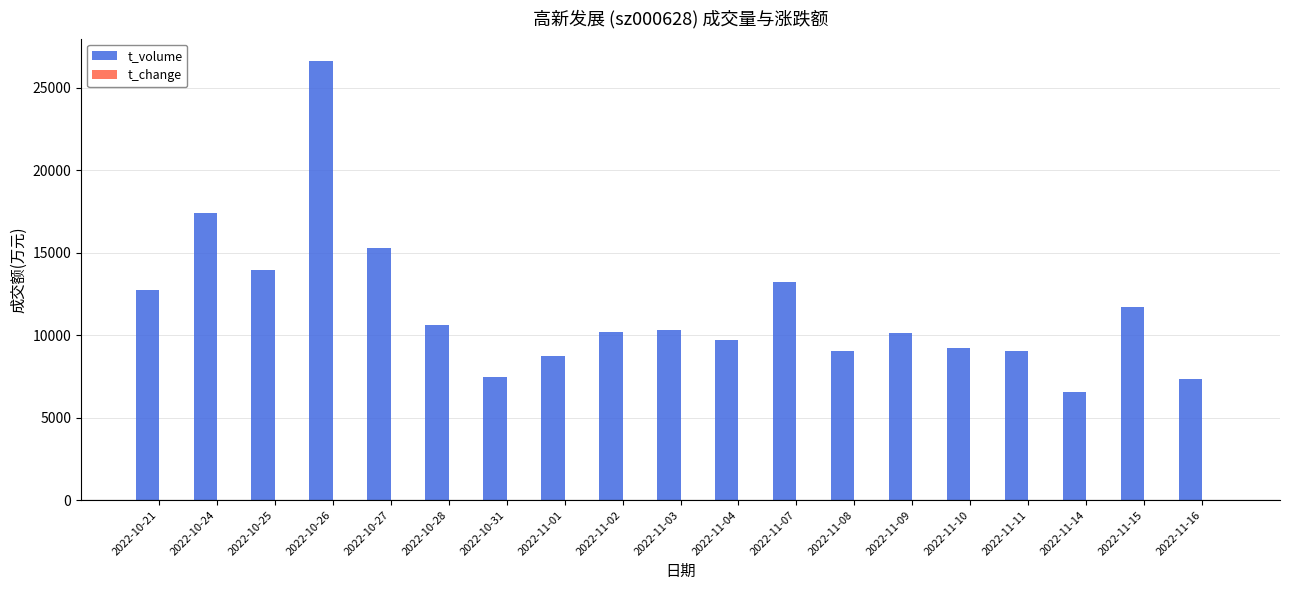

What is the greatest value displayed?

26661.0